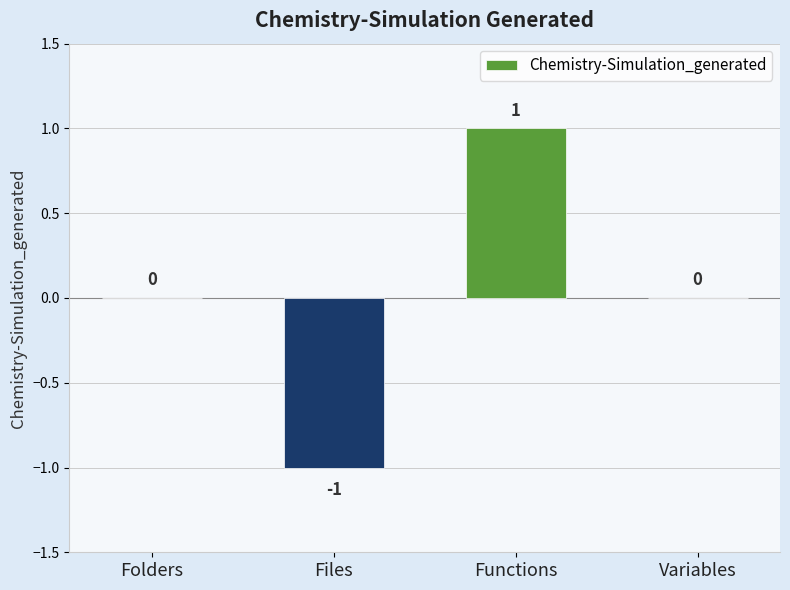

Reading left to right, what are all the values shown in this chart?

0	-1	1	0